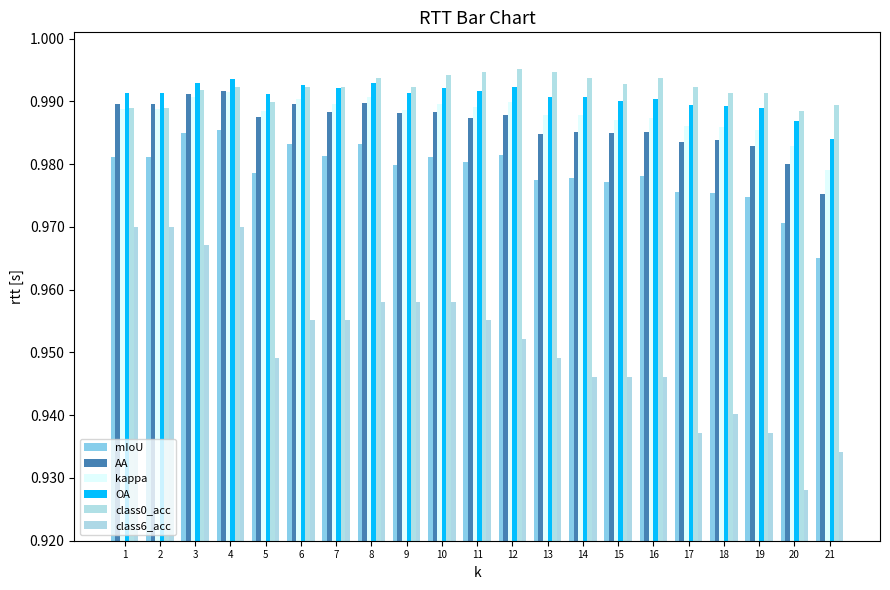

Rank the series at 10 from lowest to highest value.

class6_acc, mIoU, AA, kappa, OA, class0_acc